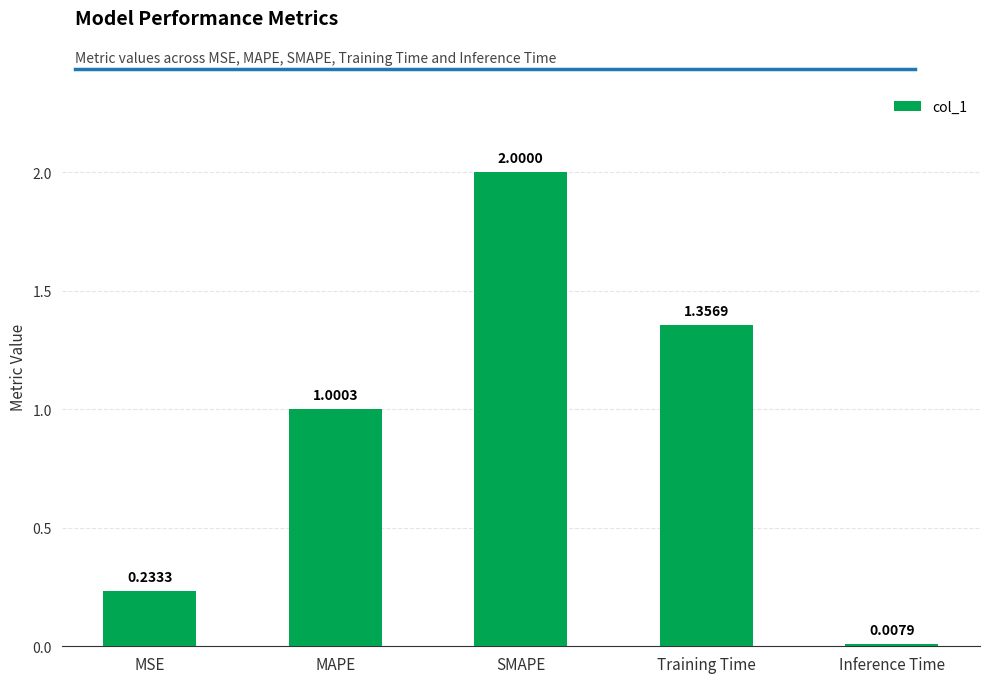

What is the change in value from MSE to Training Time?

+1.1